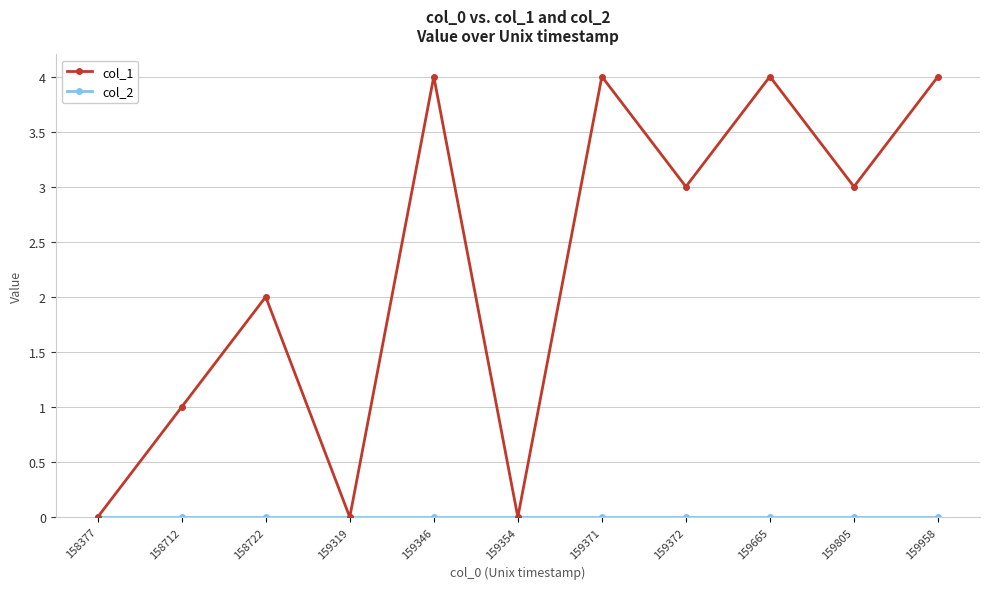

Which series has the widest spread of values?

col_1